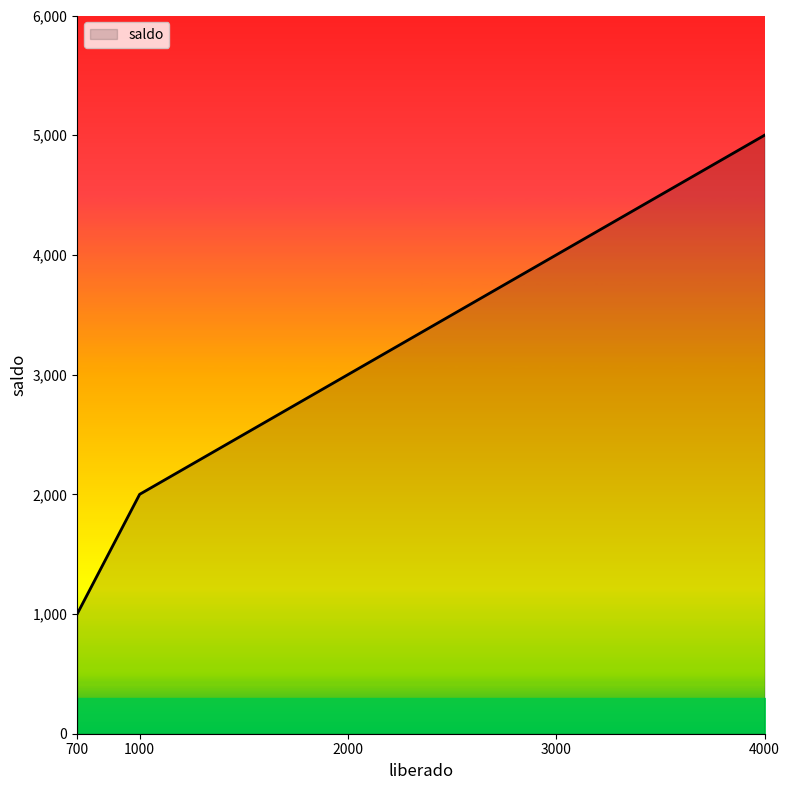

Which label corresponds to the smallest value in the chart?

700